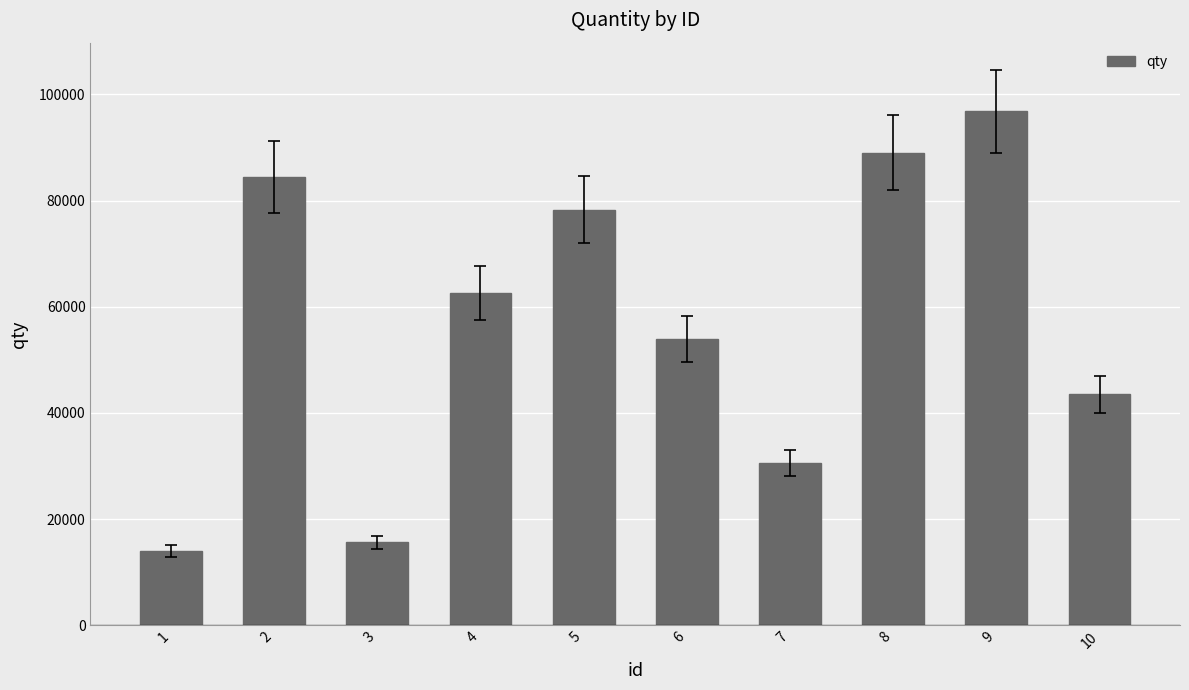

How many distinct data groups are displayed?

1